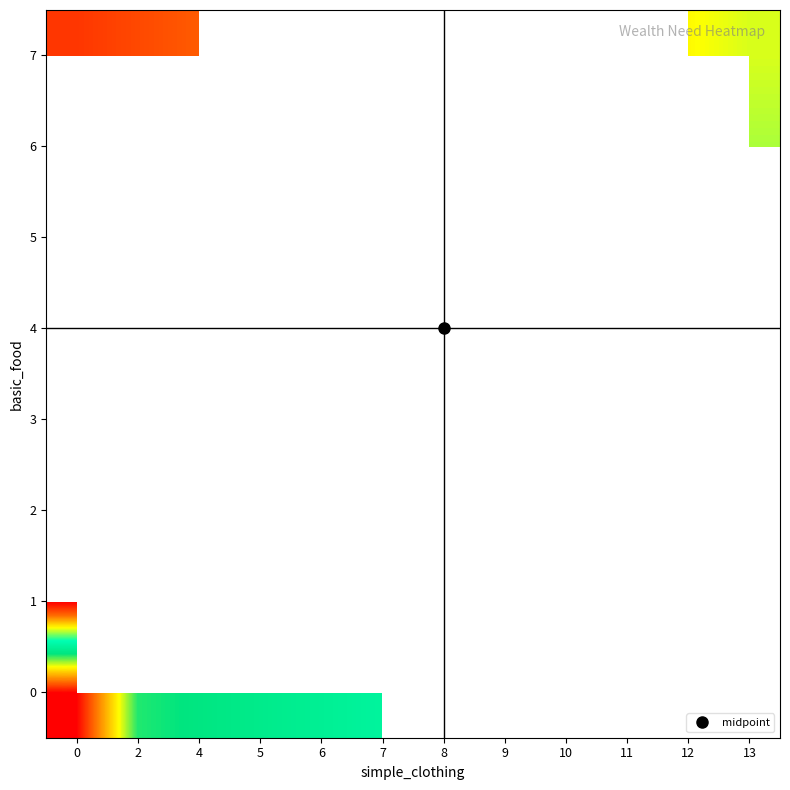

What is the spread (max minus min) of values at 4?

17.0